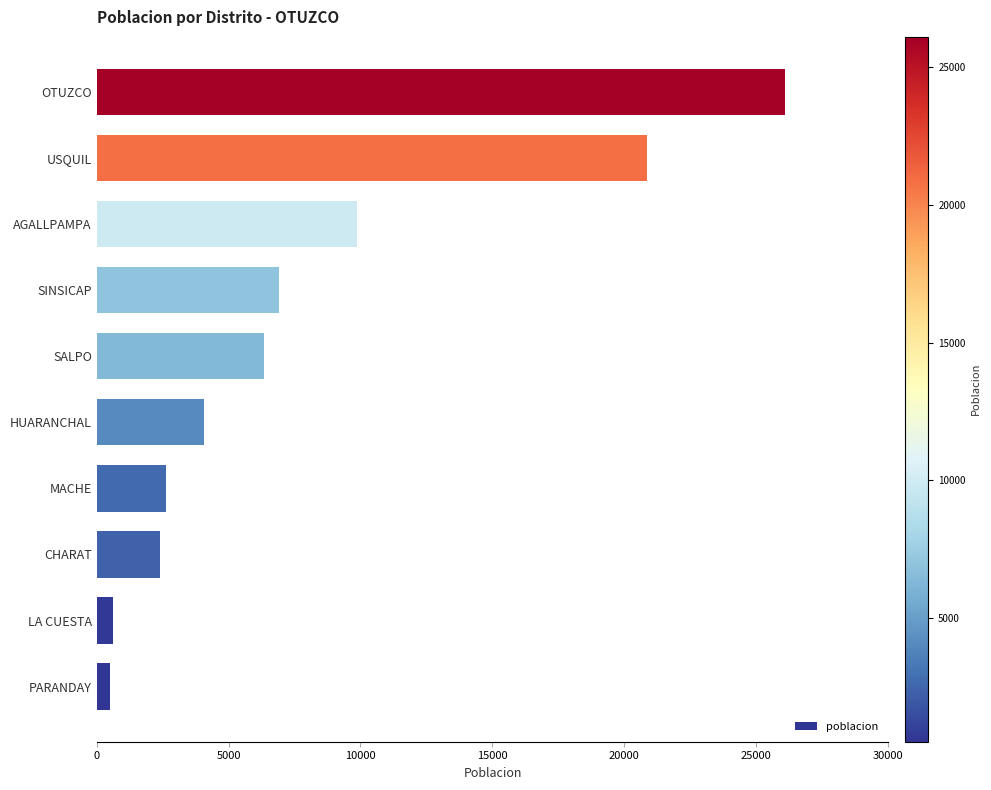

At which label is the value closest to 13303?

AGALLPAMPA